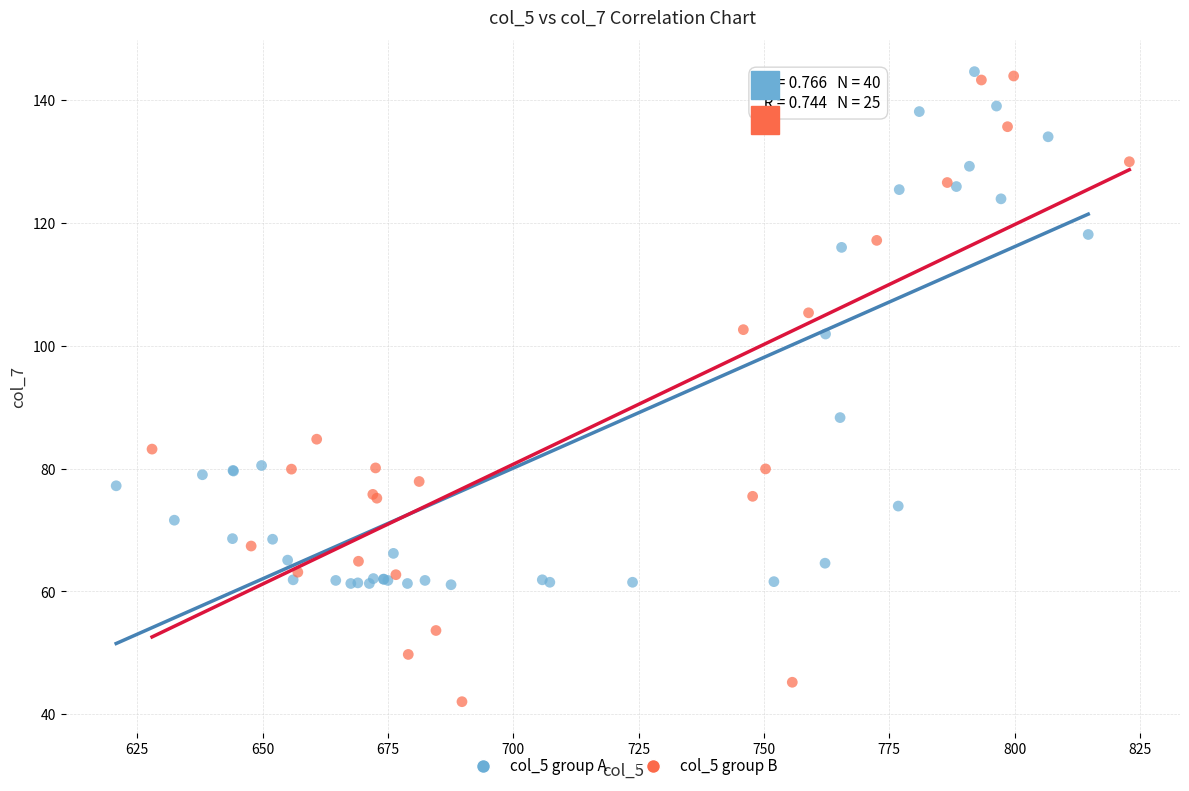

Which series contains the lowest Y value?

col_5 group B